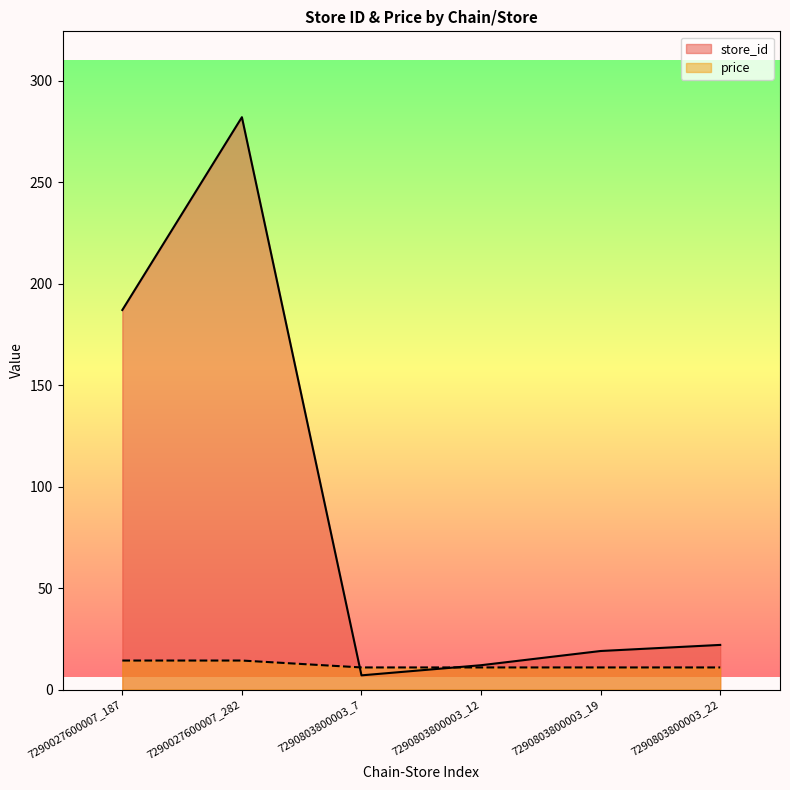

What is the difference between the maximum and minimum values in the store_id series?

275.0